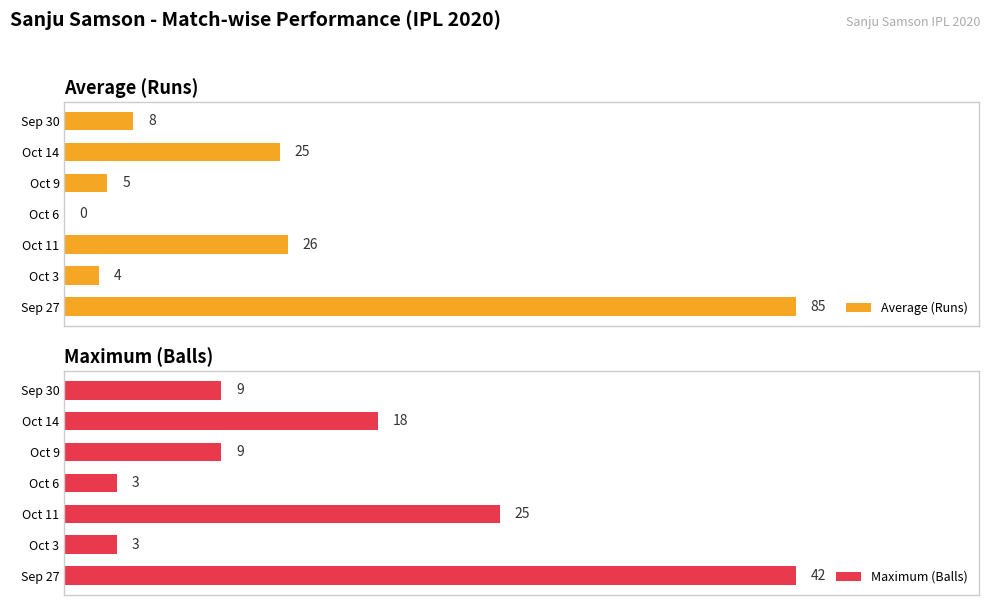

How many bars are there in total?

14